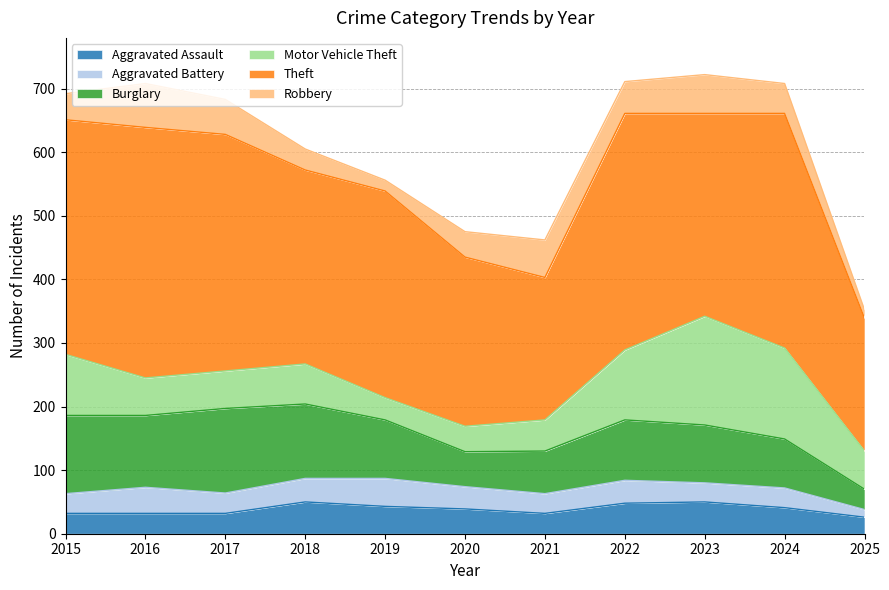

At how many categories does at least one series exceed 318?

7